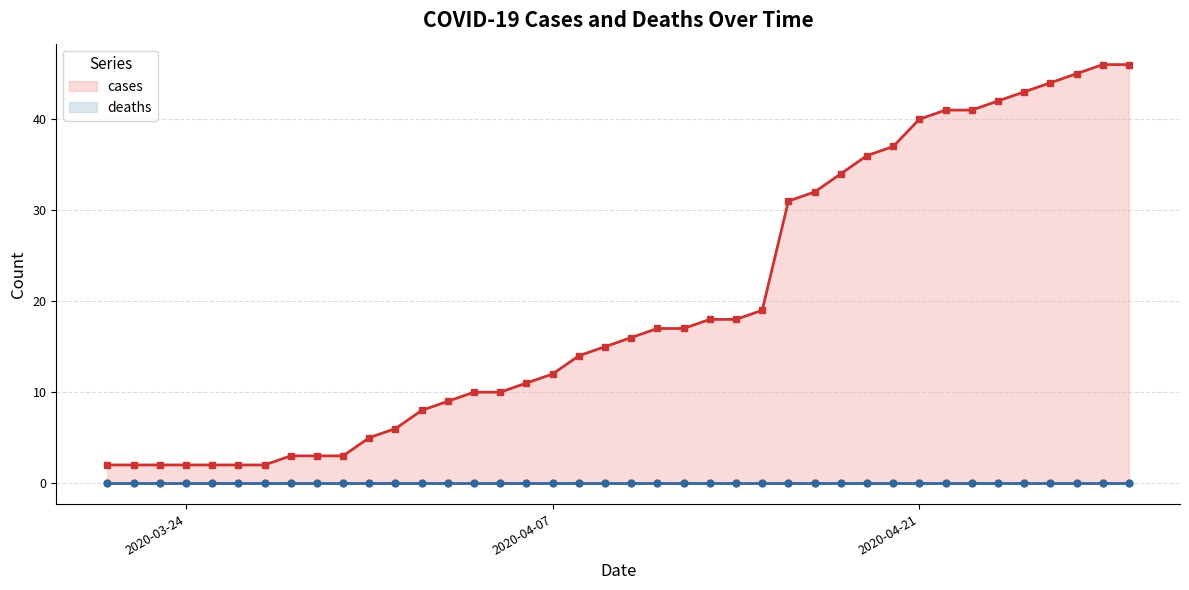

True or false: cases and deaths cross at least once.

False